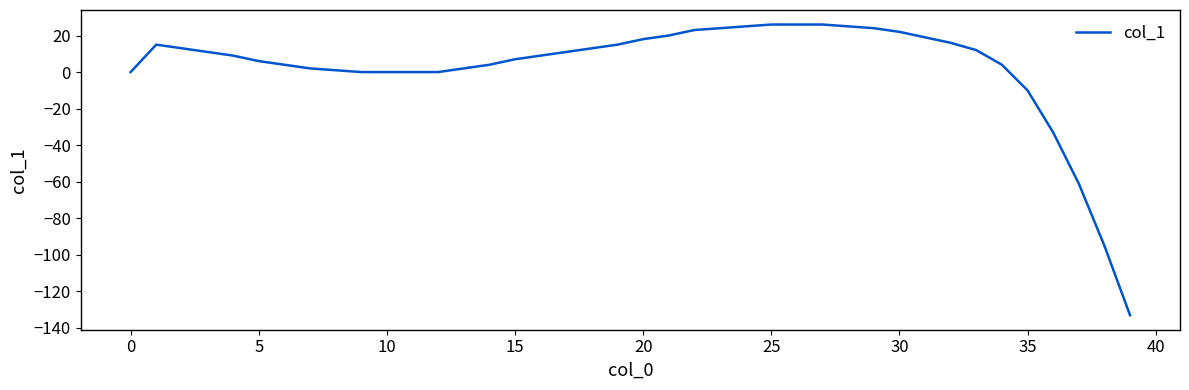

What is the maximum value shown in the chart?

26